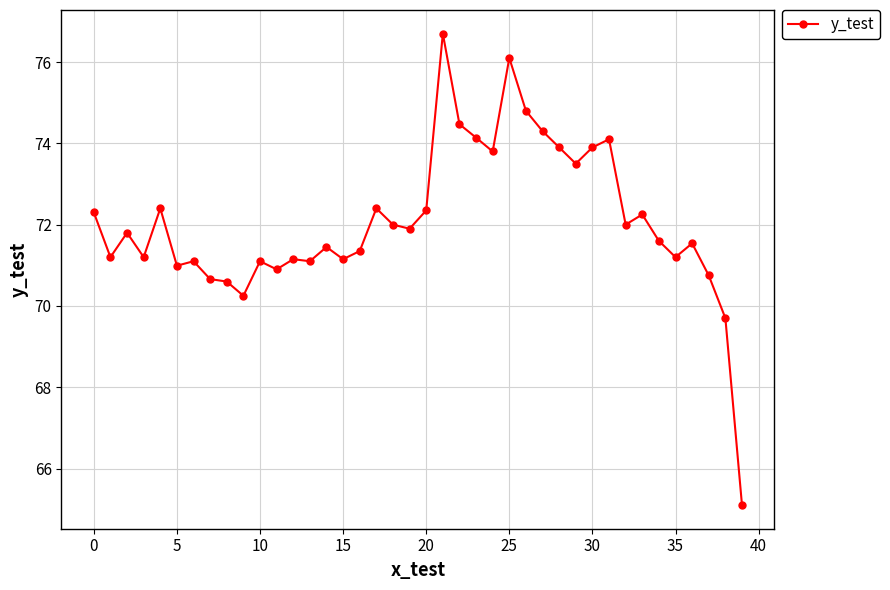

True or false: the data has more than 0 interior local peaks.

True